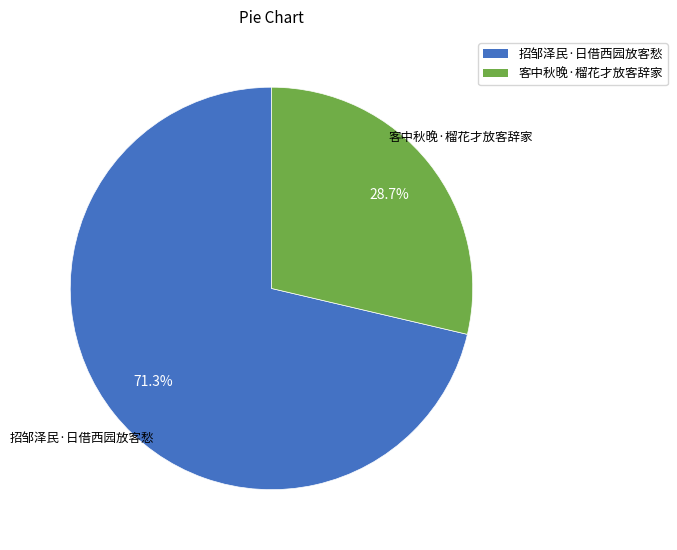

Which slice is the largest?

招邹泽民·日借西园放客愁